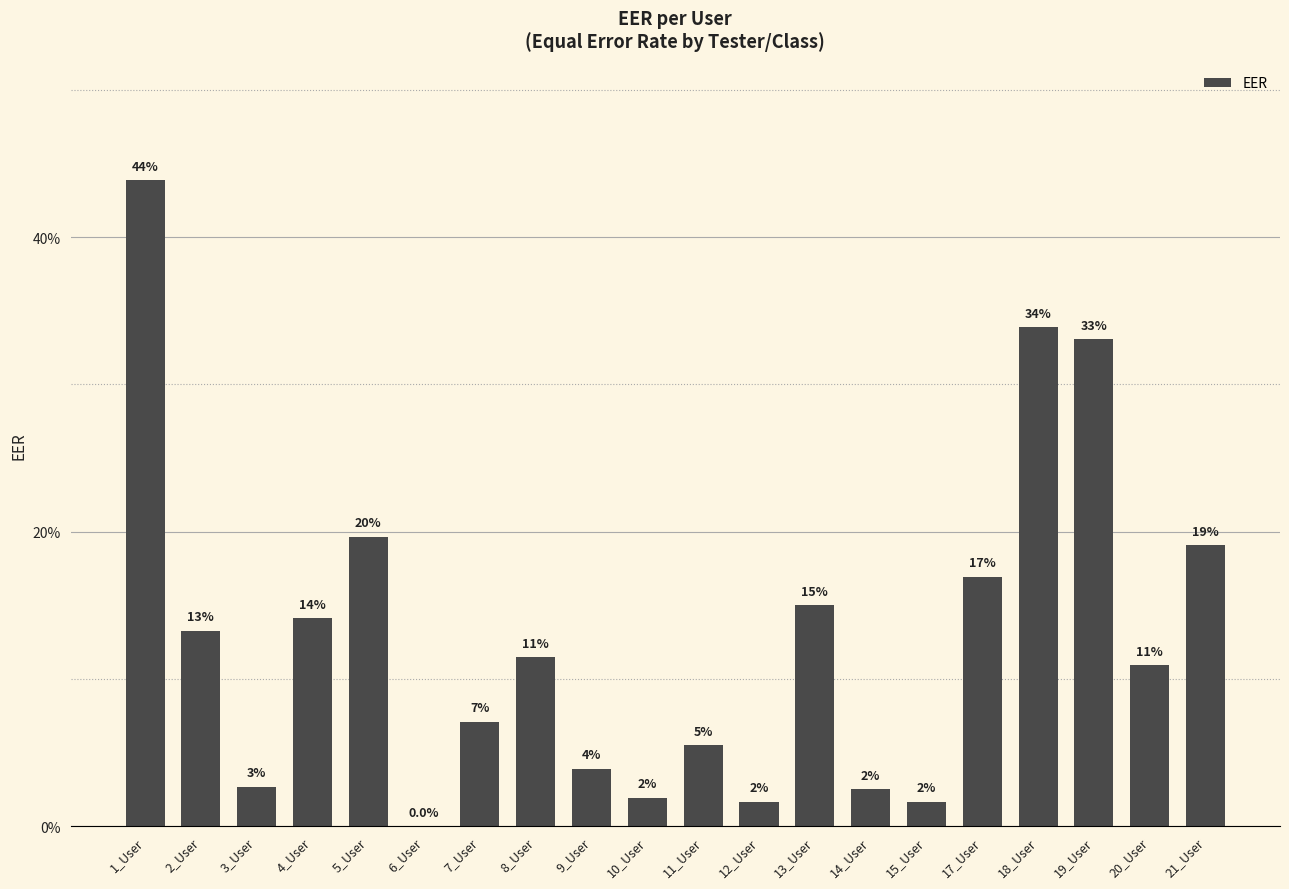

What is the average value?

0.1